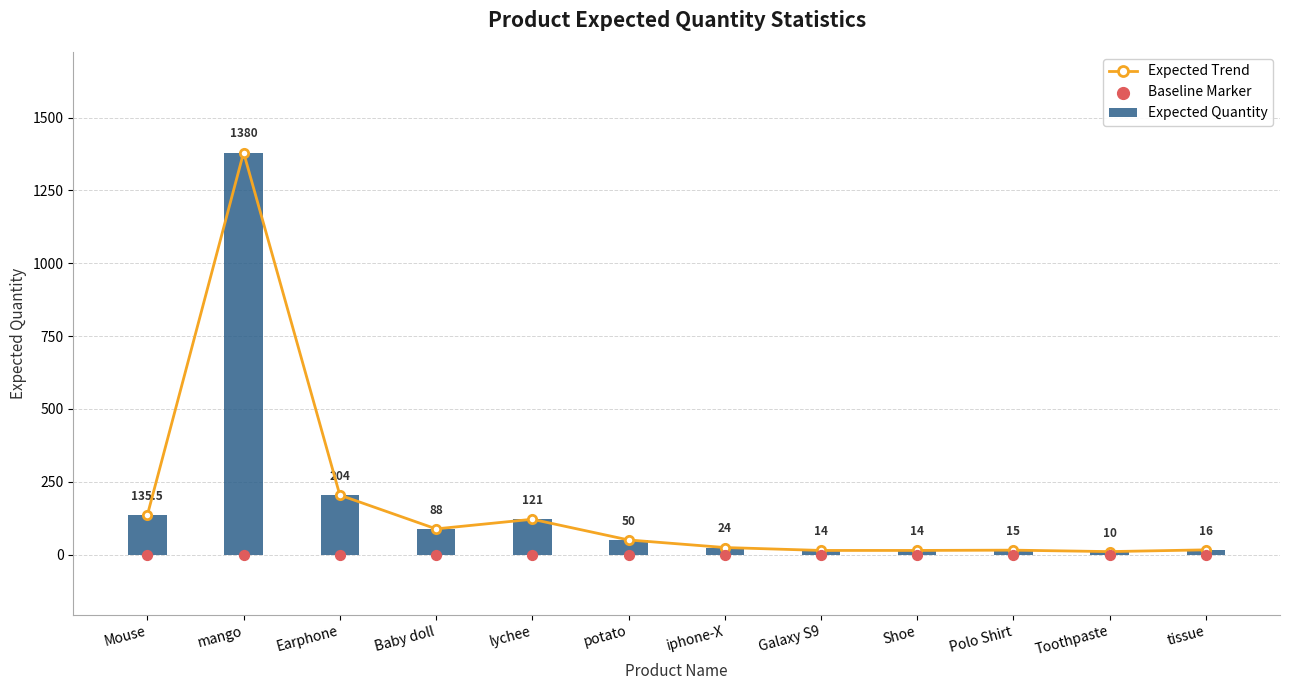

Which series contains the highest Y value?

Expected Trend